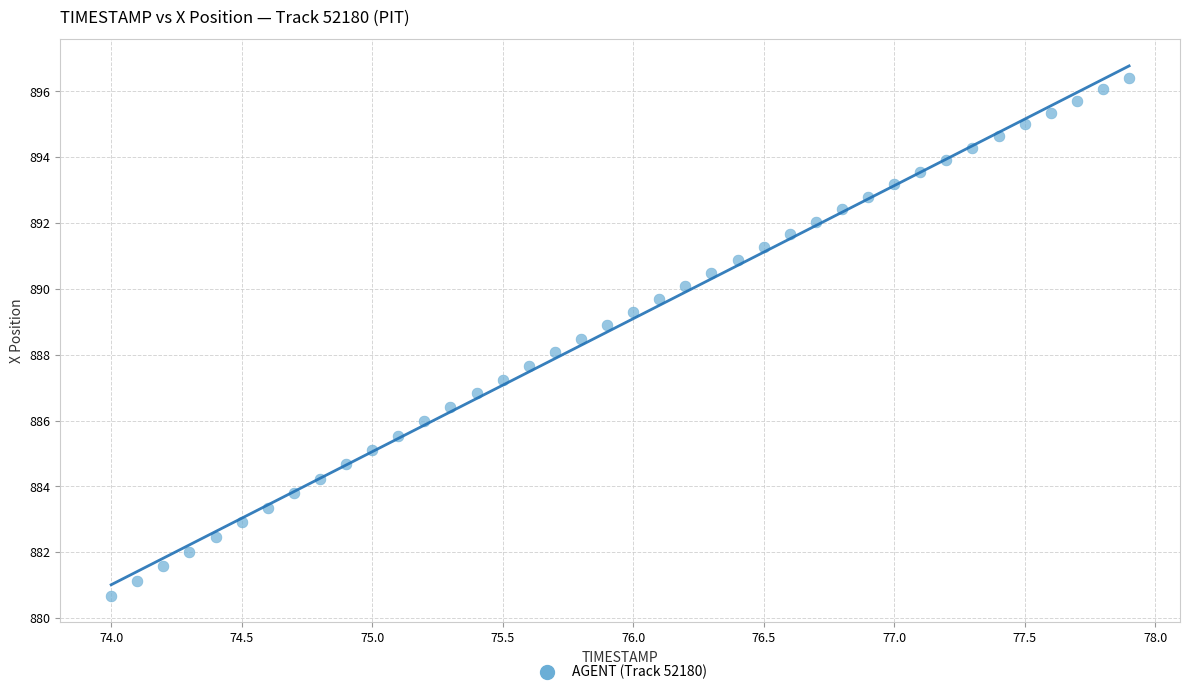

What is the range of X values (max minus min)?

3.9